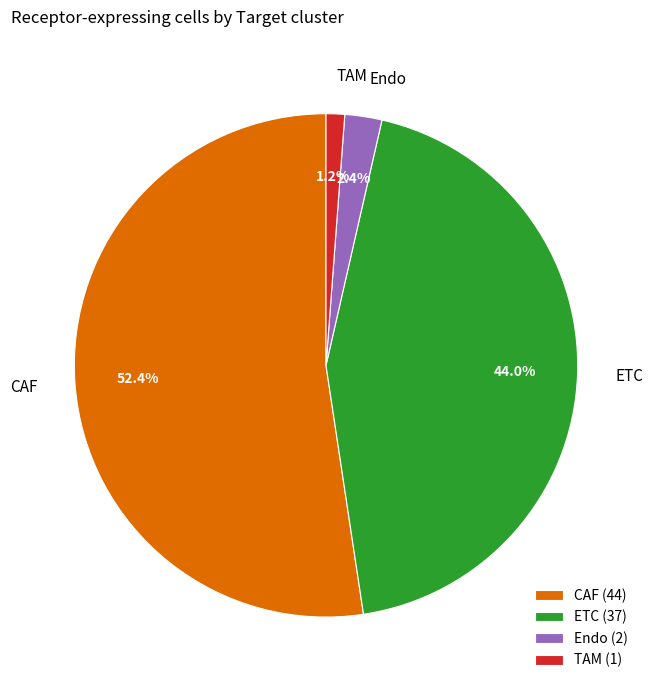

Does CAF represent more than half of the total?

Yes